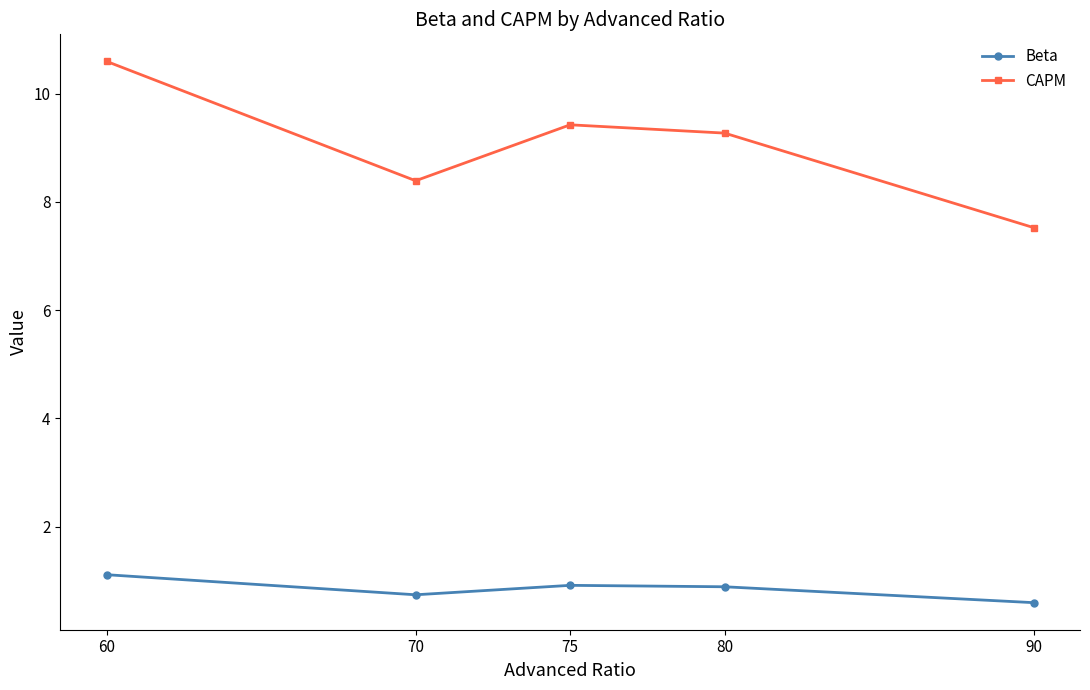

Which series has the widest spread of values?

CAPM